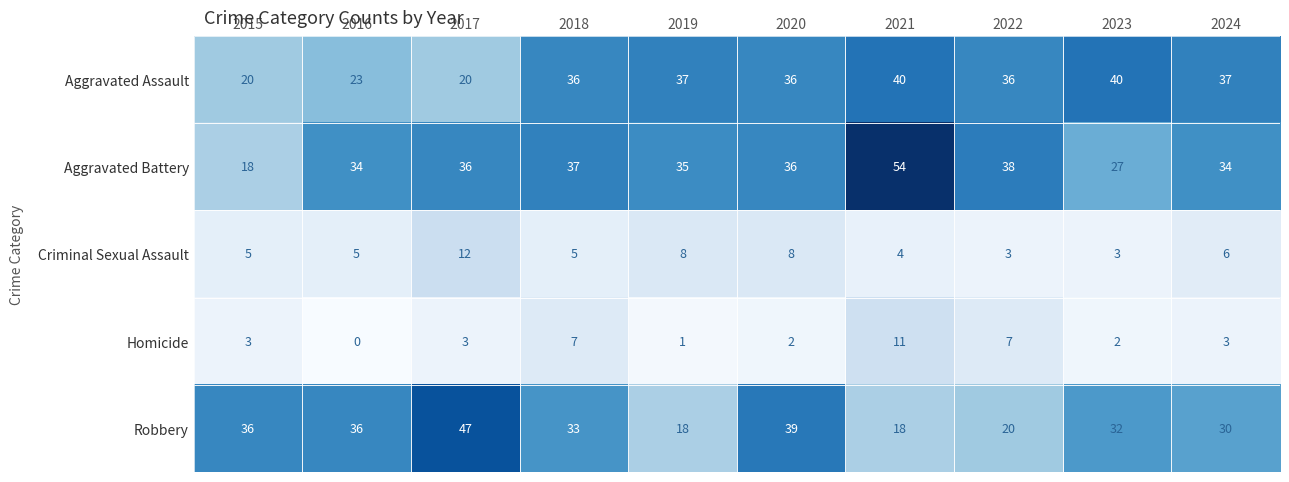

The Aggravated Battery series shows 16 at 2020. True or false?

False